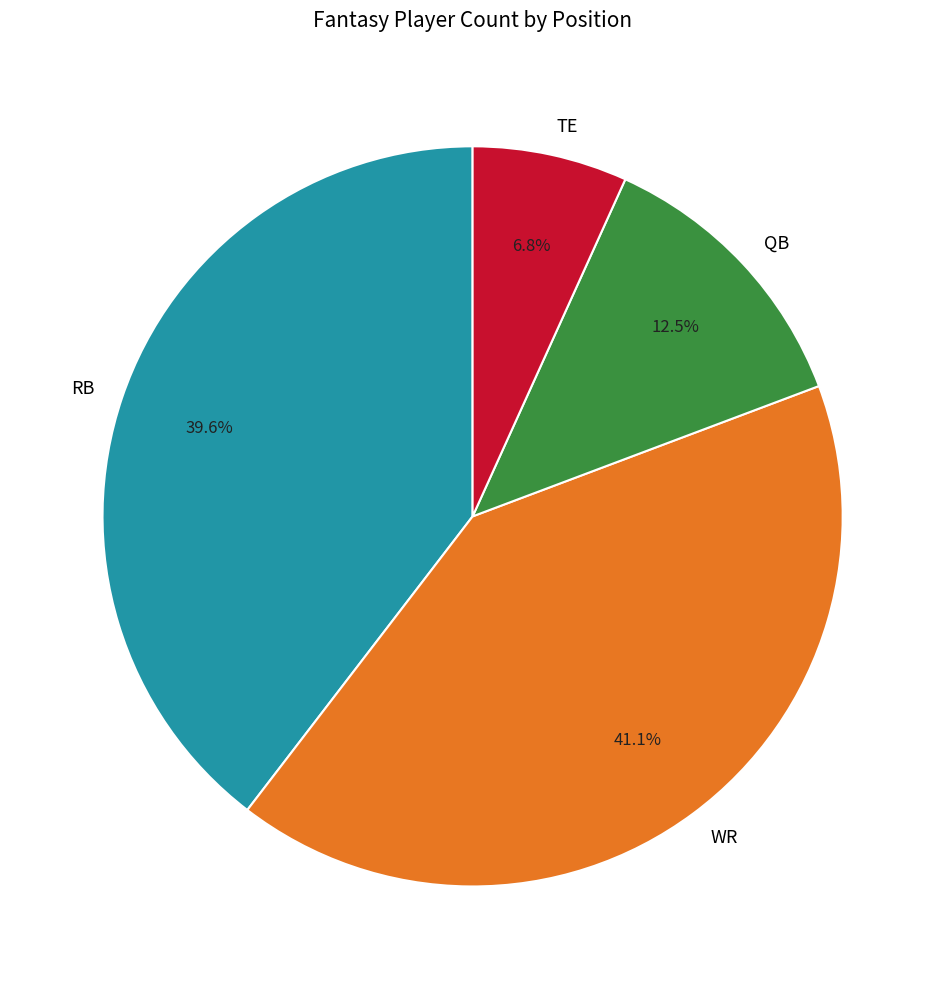

To the nearest percent, what is the difference between the largest and smallest slice percentages?

34%